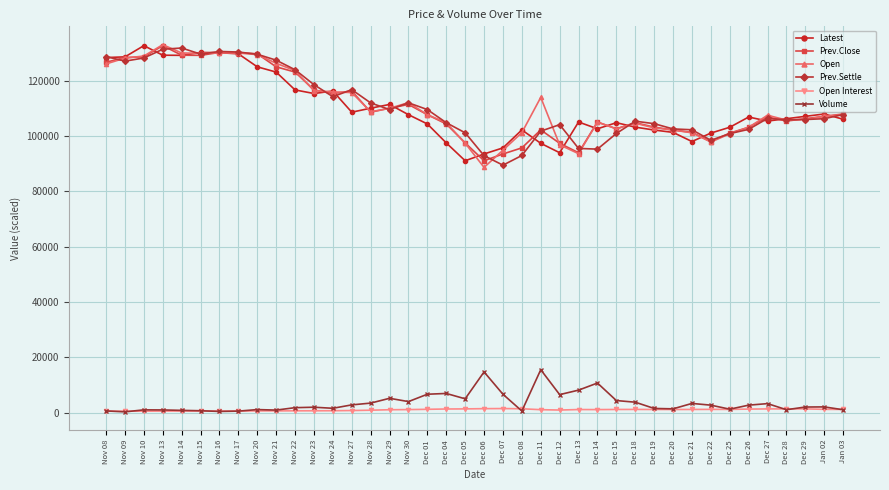

At which label does Open reach its minimum?

Dec 06